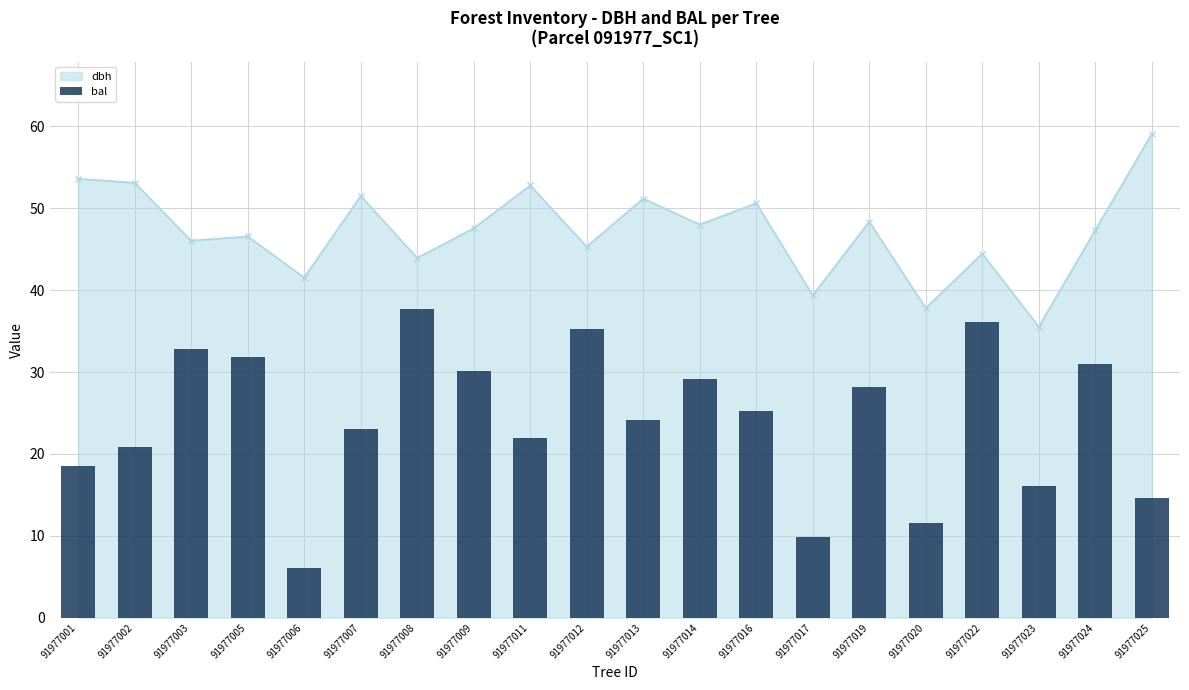

The value at 91977006 is 1.5. True or false?

False